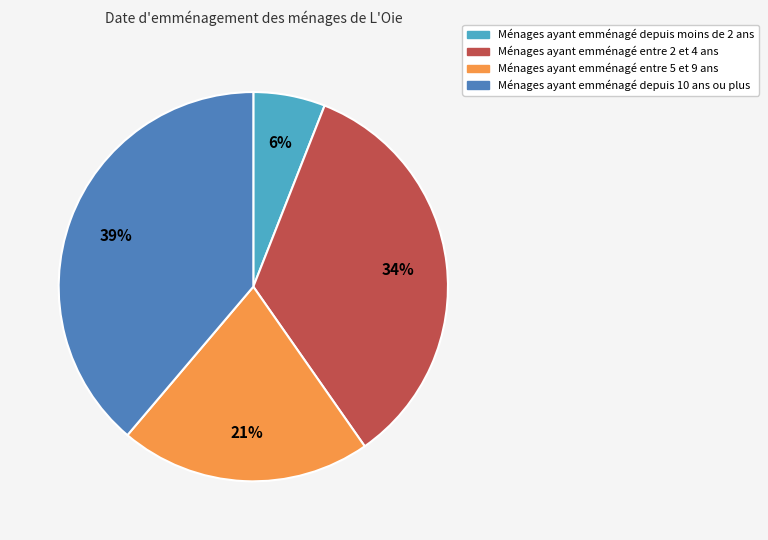

Is it true that Ménages ayant emménagé depuis 10 ans ou plus is 33% of the pie?

False